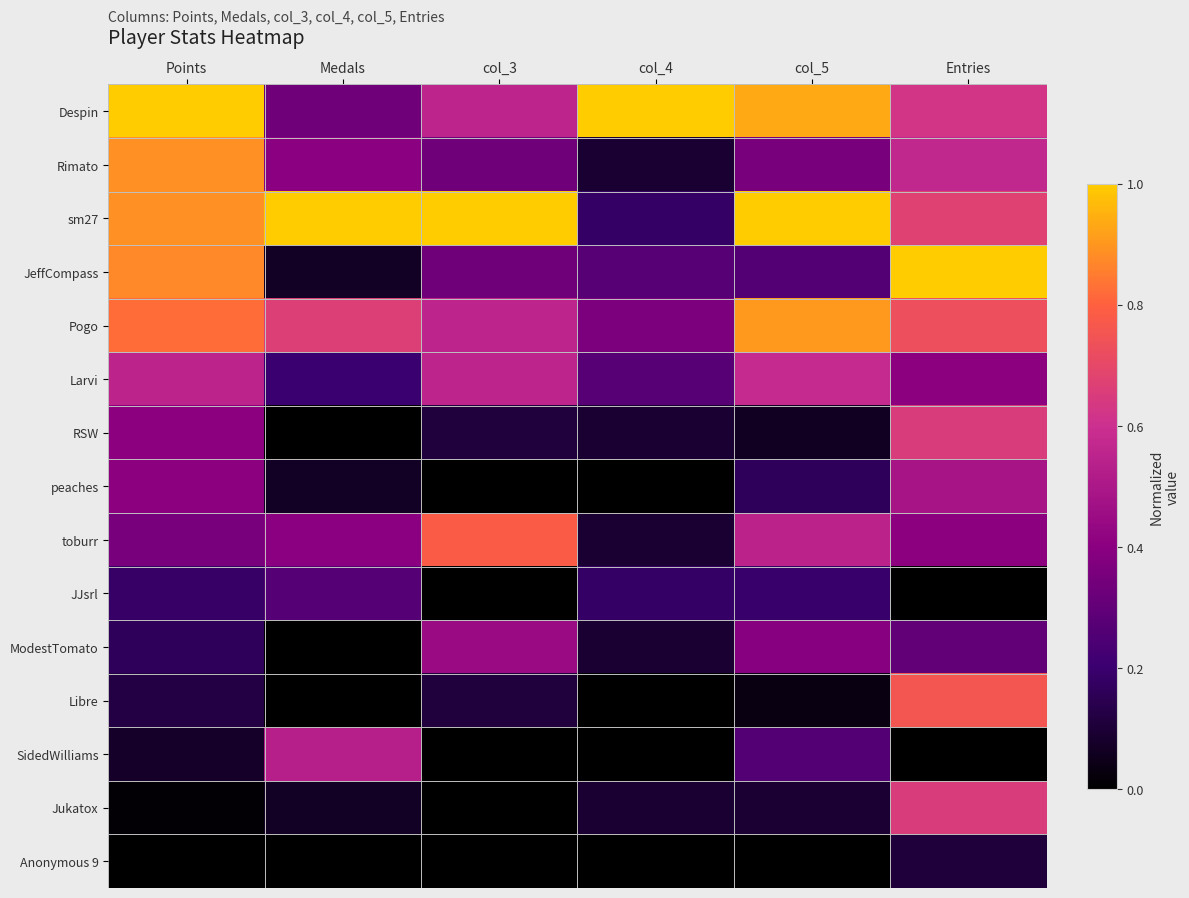

Reading left to right, what are all the values shown in this chart?

Despin: Points=1.0	Medals=0.3	col_3=0.6	col_4=1.0	col_5=0.9	Entries=0.6
Rimato: Points=0.9	Medals=0.4	col_3=0.3	col_4=0.1	col_5=0.4	Entries=0.6
sm27: Points=0.9	Medals=1.0	col_3=1.0	col_4=0.2	col_5=1.0	Entries=0.7
JeffCompass: Points=0.9	Medals=0.1	col_3=0.3	col_4=0.3	col_5=0.3	Entries=1.0
Pogo: Points=0.8	Medals=0.7	col_3=0.6	col_4=0.4	col_5=0.9	Entries=0.7
Larvi: Points=0.6	Medals=0.2	col_3=0.6	col_4=0.3	col_5=0.6	Entries=0.4
RSW: Points=0.4	Medals=0.0	col_3=0.1	col_4=0.1	col_5=0.1	Entries=0.6
peaches: Points=0.4	Medals=0.1	col_3=0.0	col_4=0.0	col_5=0.2	Entries=0.5
toburr: Points=0.4	Medals=0.4	col_3=0.8	col_4=0.1	col_5=0.5	Entries=0.4
JJsrl: Points=0.2	Medals=0.3	col_3=0.0	col_4=0.2	col_5=0.2	Entries=0.0
ModestTomato: Points=0.2	Medals=0.0	col_3=0.4	col_4=0.1	col_5=0.4	Entries=0.3
Libre: Points=0.1	Medals=0.0	col_3=0.1	col_4=0.0	col_5=0.0	Entries=0.8
SidedWilliams: Points=0.1	Medals=0.5	col_3=0.0	col_4=0.0	col_5=0.3	Entries=0.0
Jukatox: Points=0.0	Medals=0.1	col_3=0.0	col_4=0.1	col_5=0.1	Entries=0.6
Anonymous 9: Points=0.0	Medals=0.0	col_3=0.0	col_4=0.0	col_5=0.0	Entries=0.1